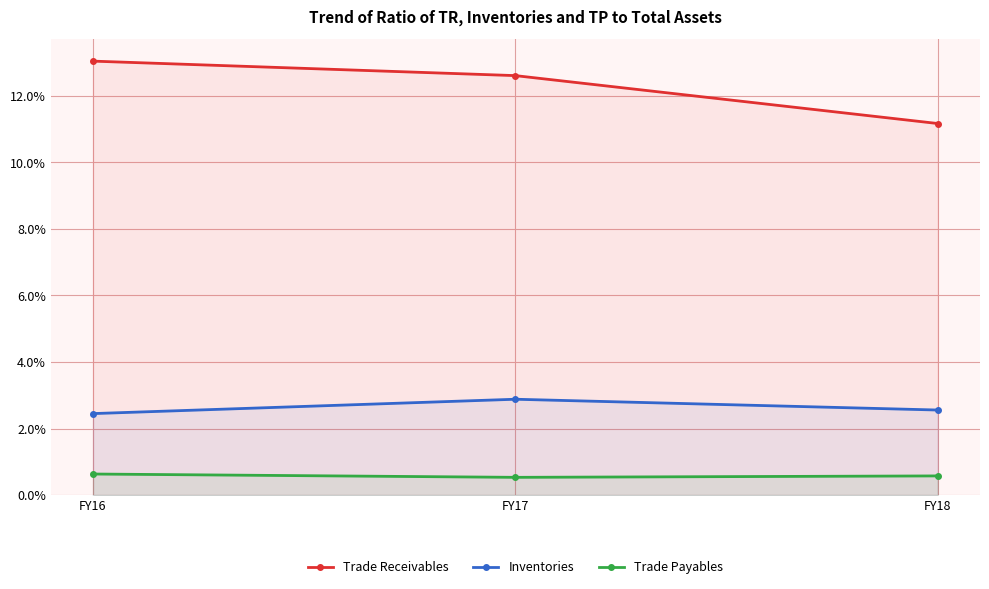

What is the spread (max minus min) of values at FY16?

12.4